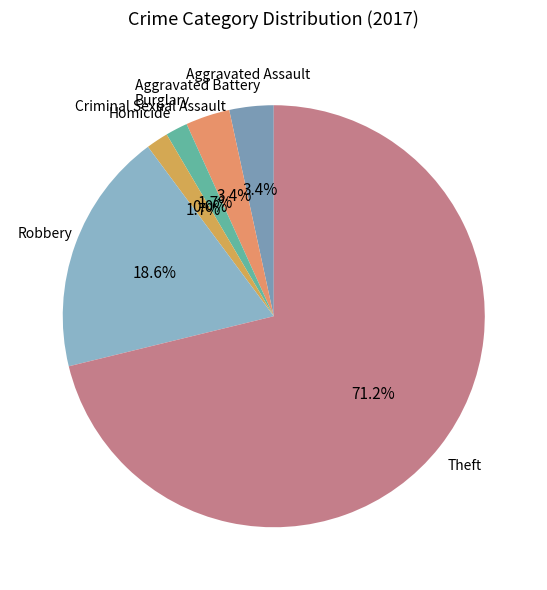

What portion of the pie excludes Criminal Sexual Assault?

100.0%